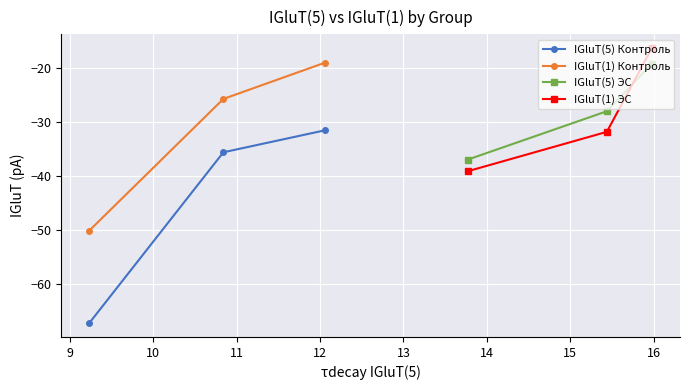

What is the maximum value for IGluT(1) Контроль?

-19.0